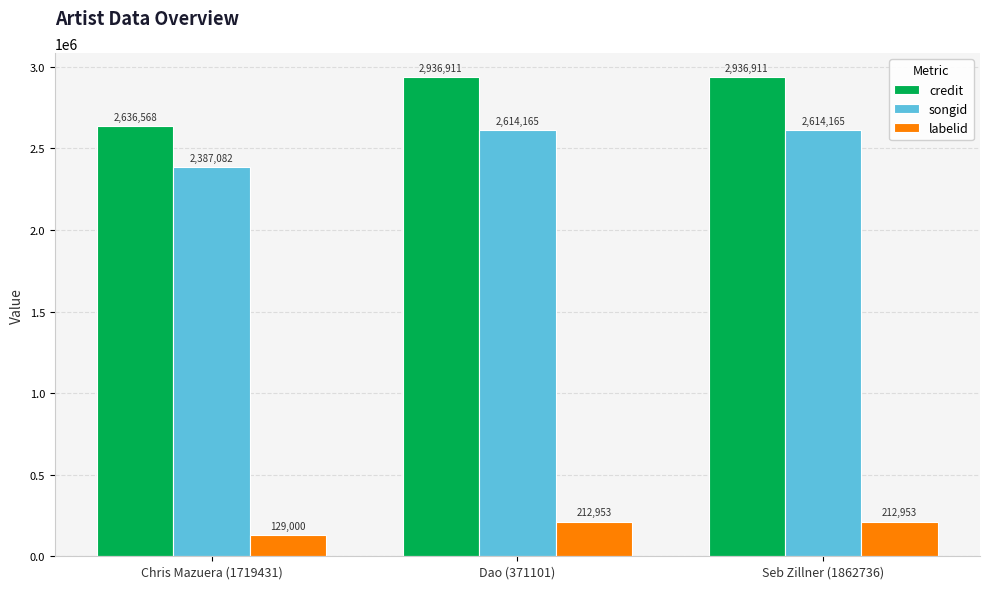

How many bars are there in each group?

3